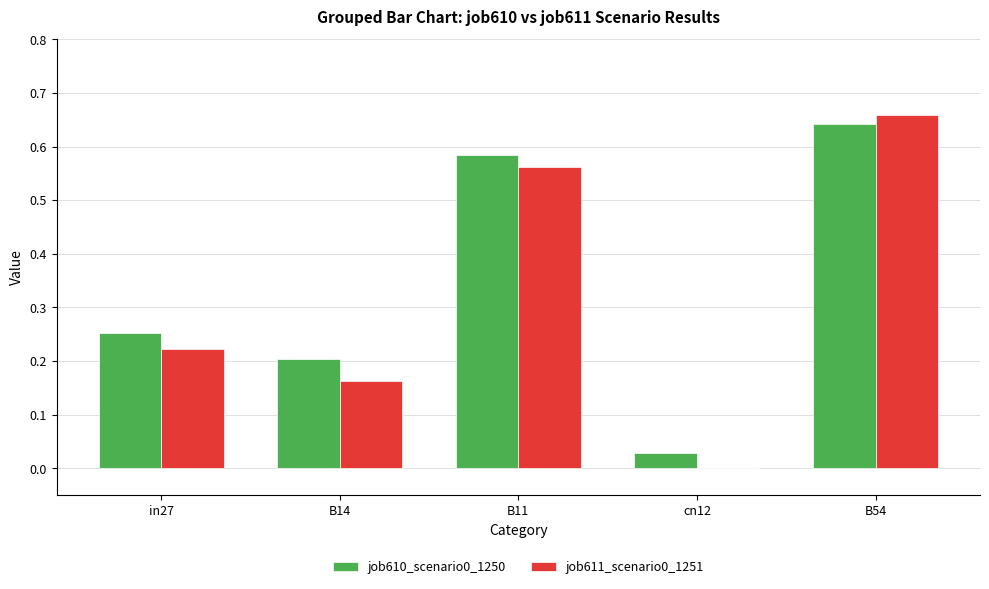

True or false: job611_scenario0_1251 has a value of 0.1 at B14.

False